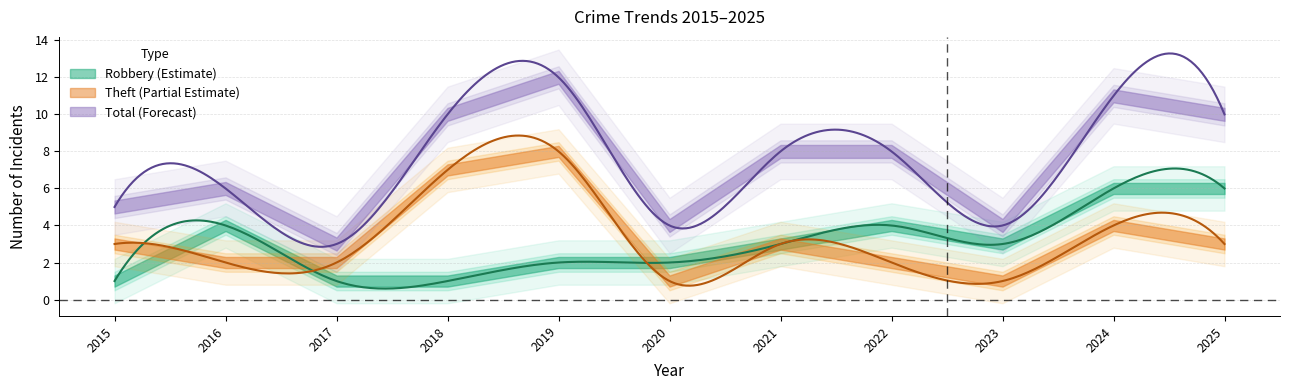

How many data points in Robbery are less than 3?

5